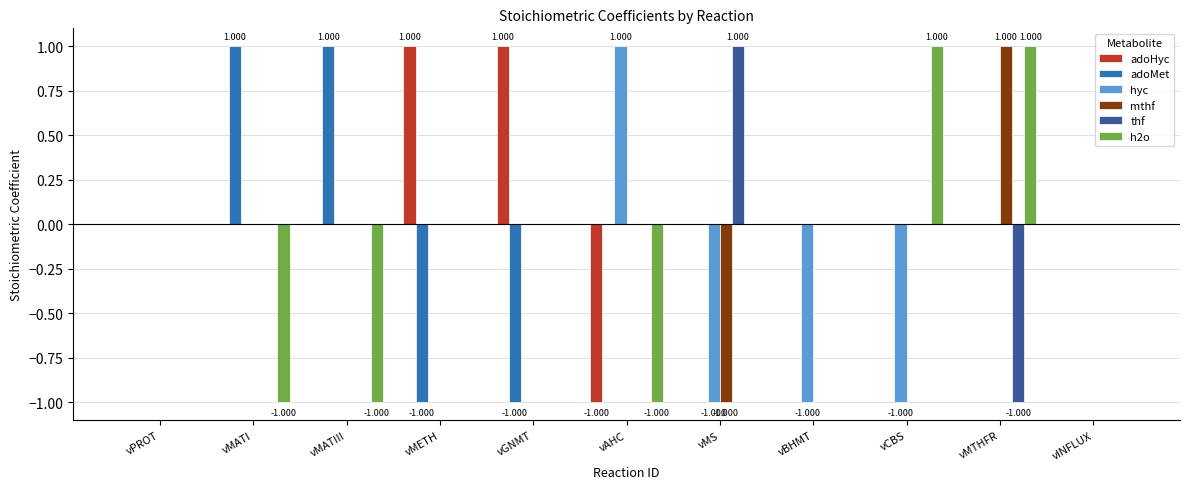

Are the bars grouped side by side (vs. stacked)?

Yes